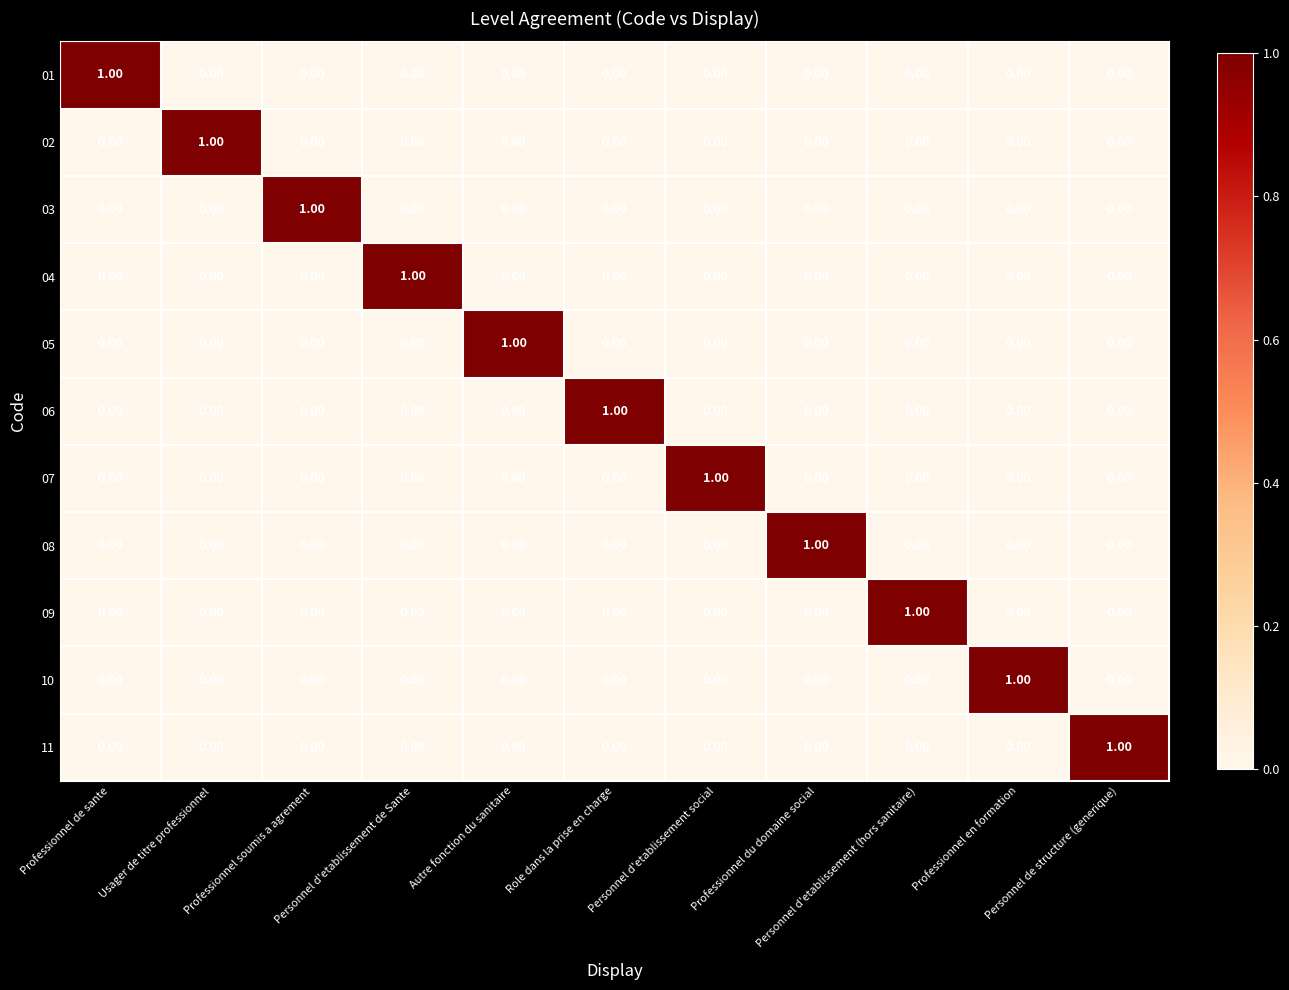

How many data points in 07 are above 0?

1